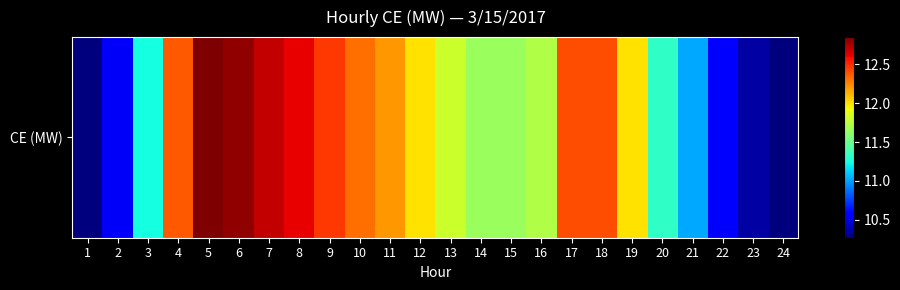

How many series are shown in this chart?

1